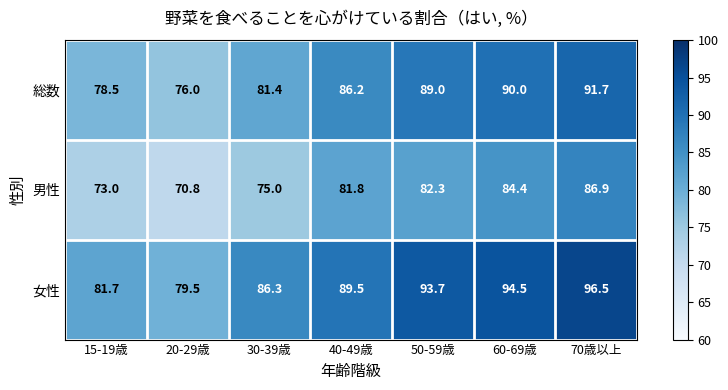

Count the number of data series in this chart.

3